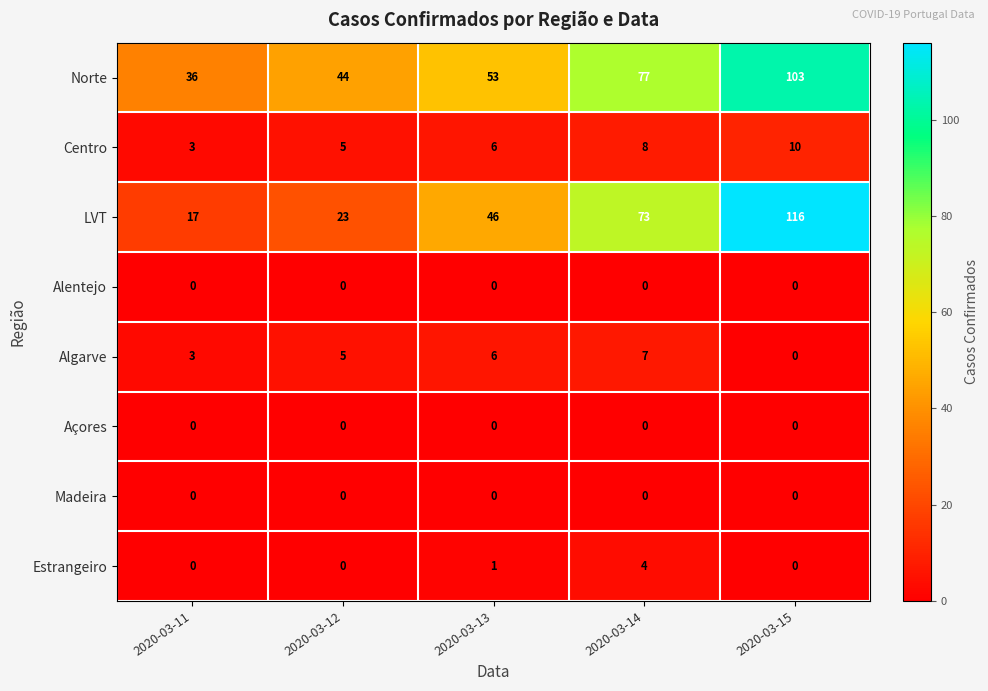

At which category is the sum across all series the highest?

2020-03-15